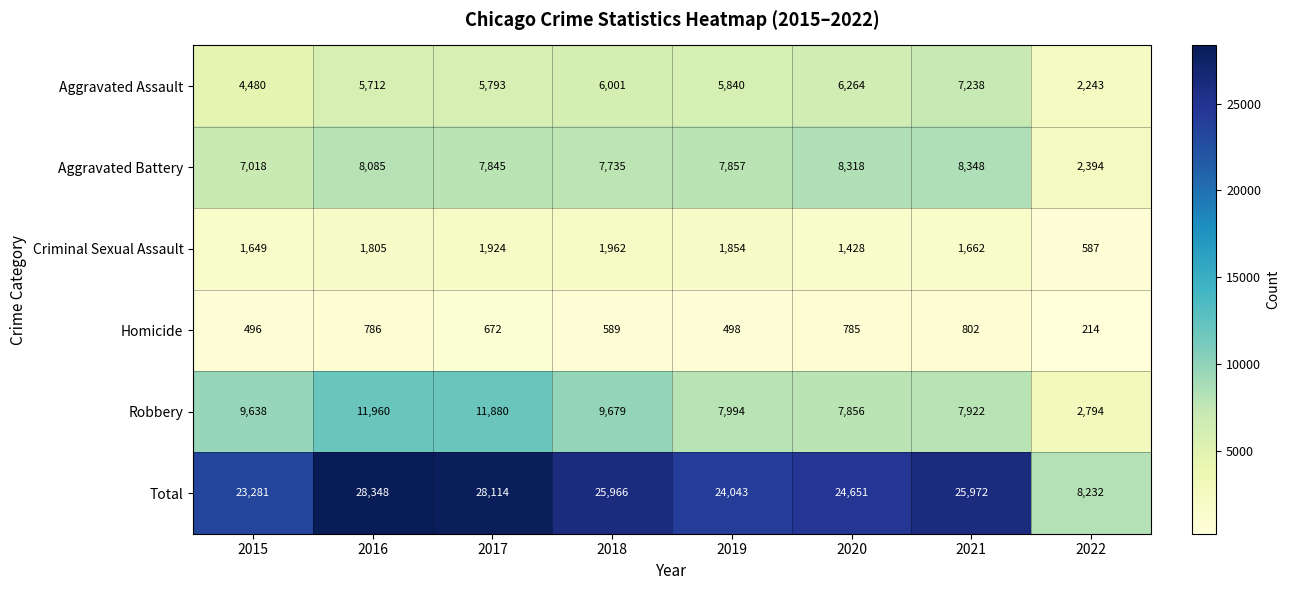

Which category has the highest value in the Homicide series?

2021